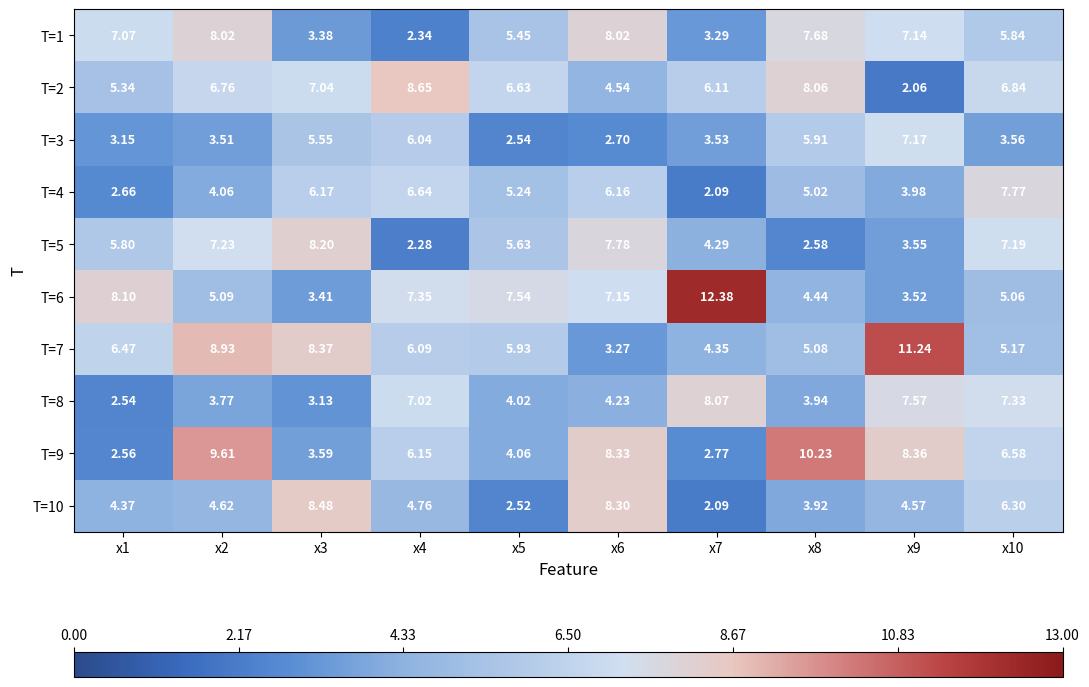

Is the value of T=1 at x7 greater than the value of T=2 at x9?

Yes